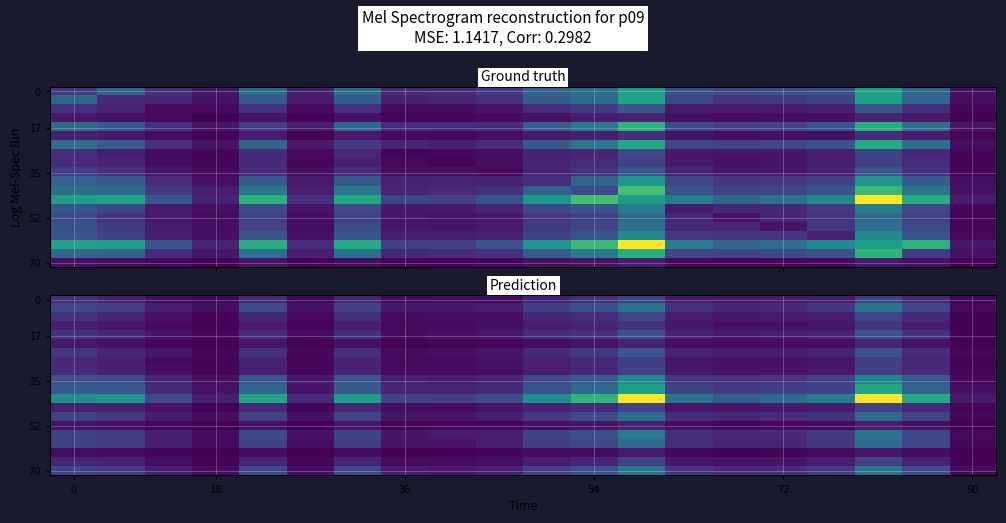

How many categories are shown in the chart?

20